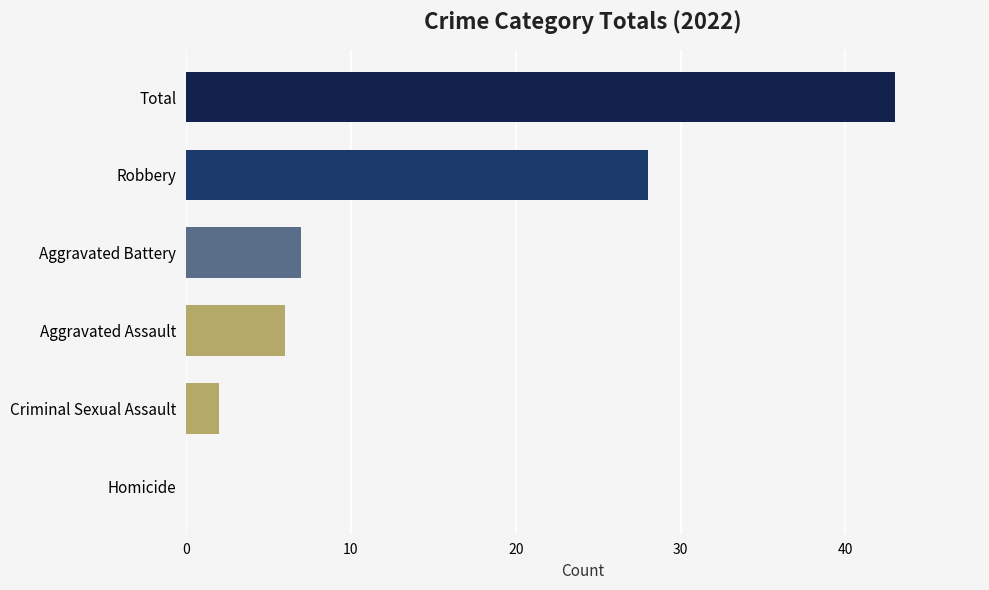

True or false: the data shows 45 at Robbery.

False